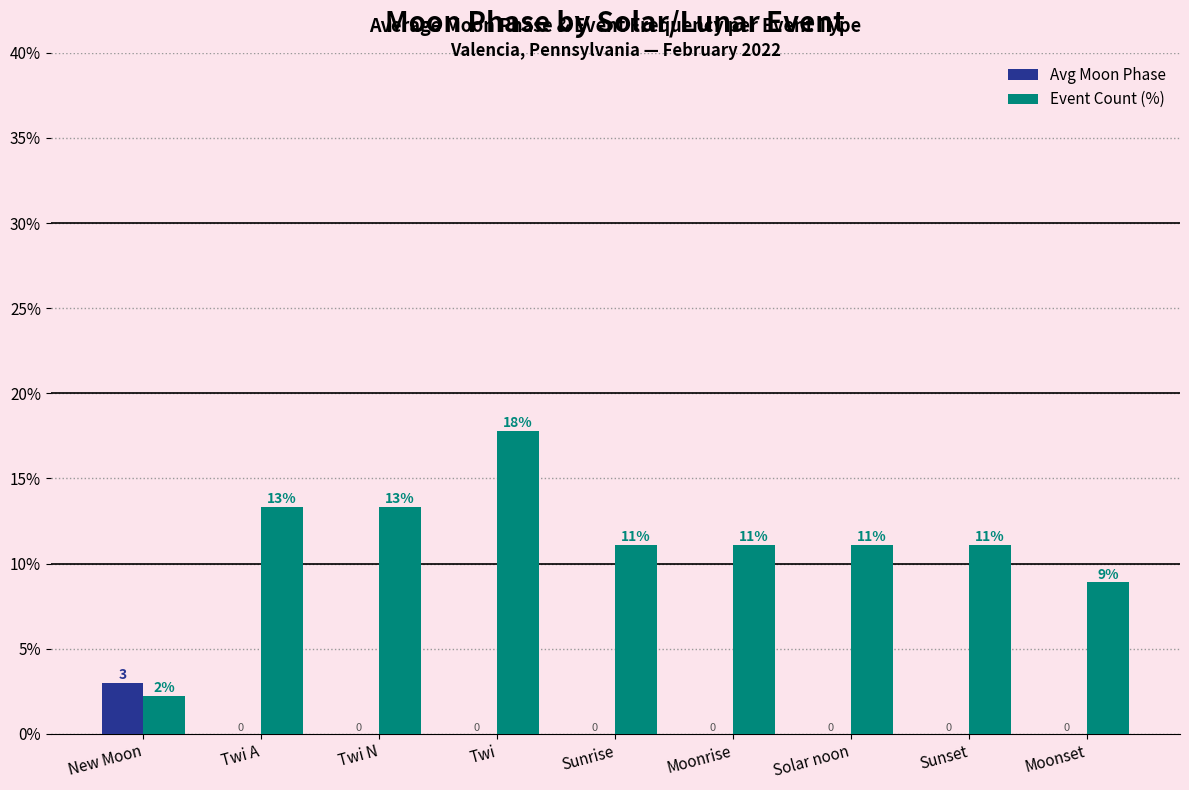

Between New Moon and Sunset, which series saw the biggest shift?

Event Count (%)